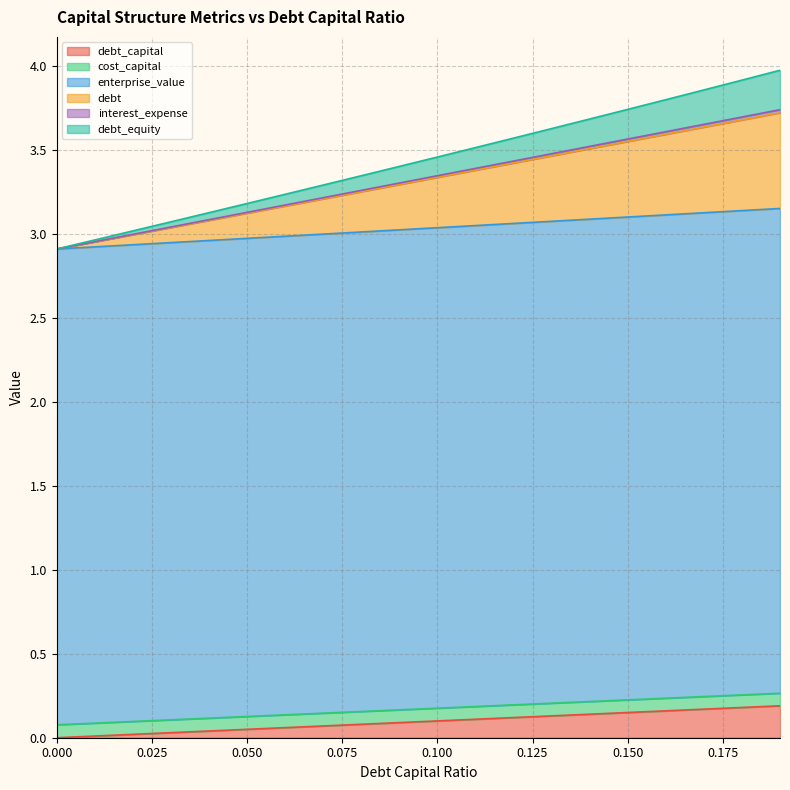

What position from the left is 0.12?

13